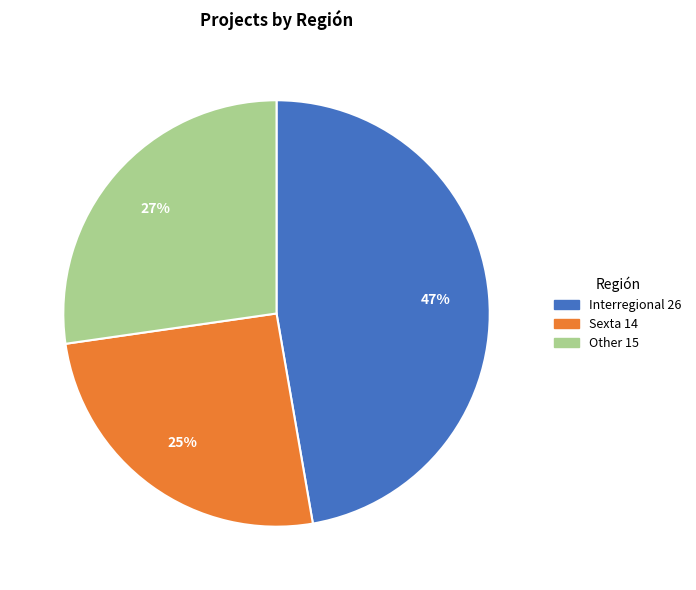

Between Interregional and Other, which is larger?

Interregional